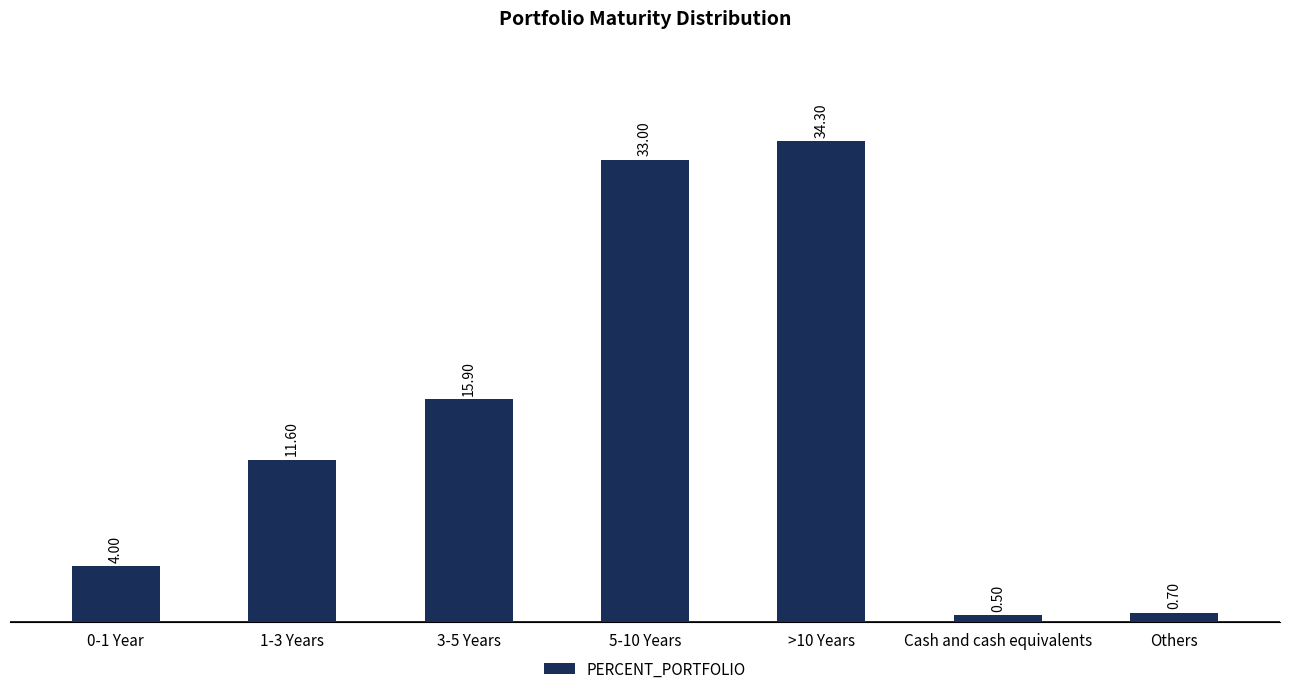

What is the sum of all values?

100.0